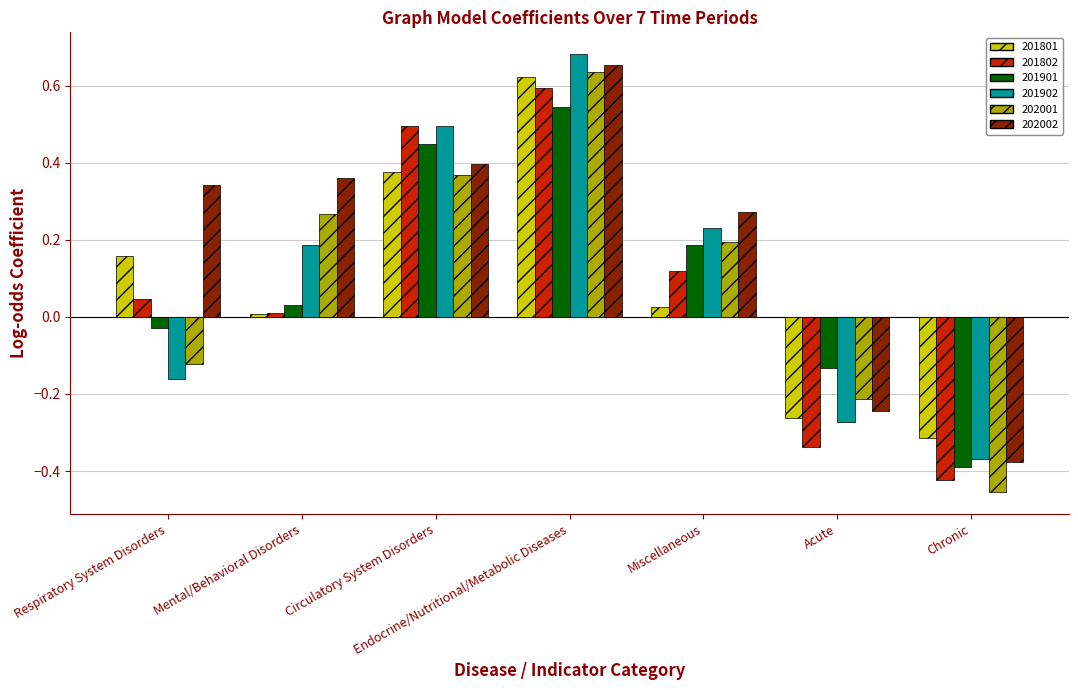

Is it true that 201902 equals 0.2 at Endocrine/Nutritional/Metabolic Diseases?

False